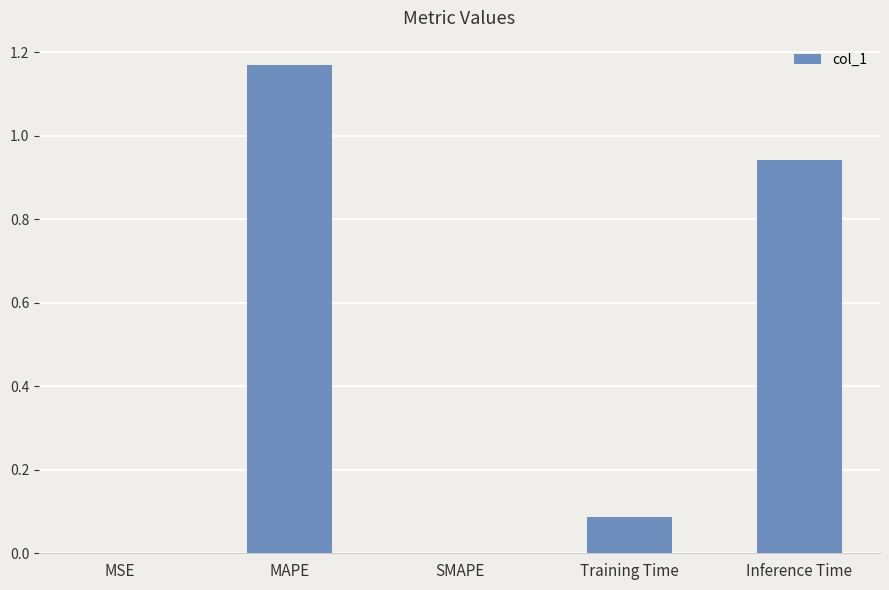

Which has a higher value, Inference Time or Training Time?

Inference Time